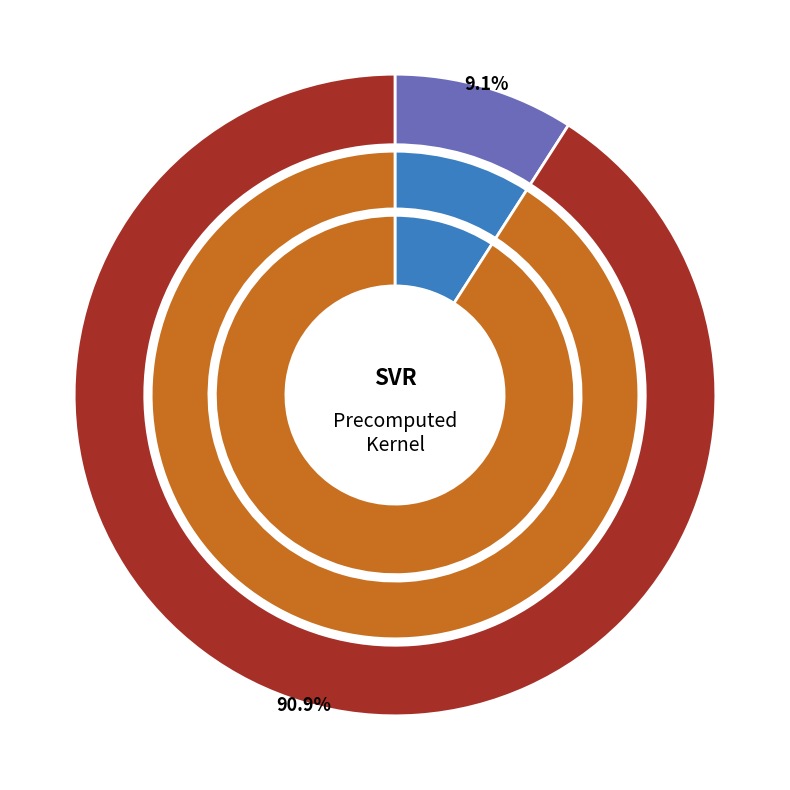

Count the number of slices in the pie.

2